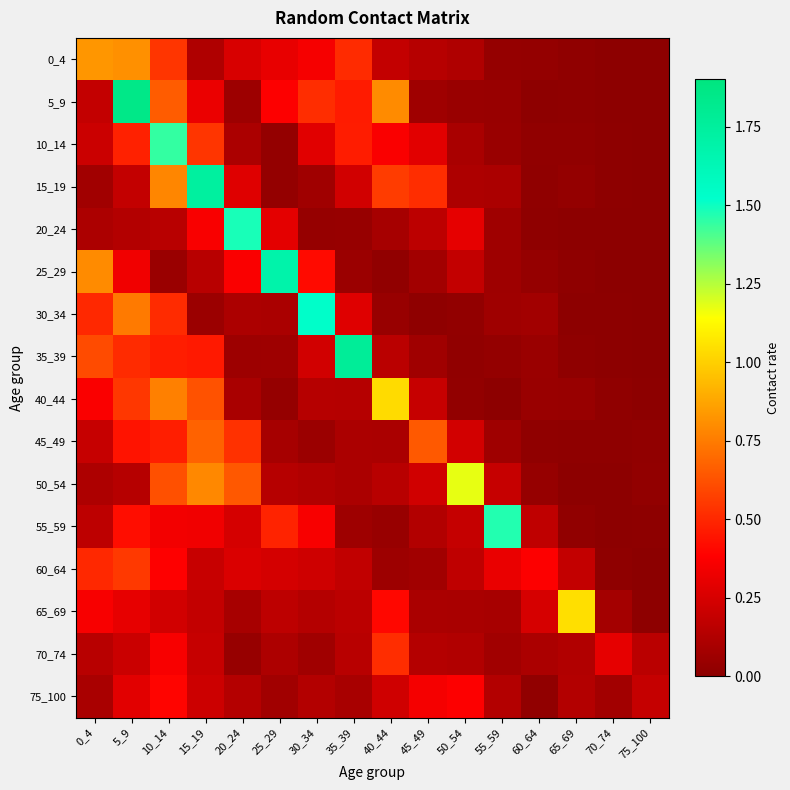

At which category is the sum across all series the highest?

10_14